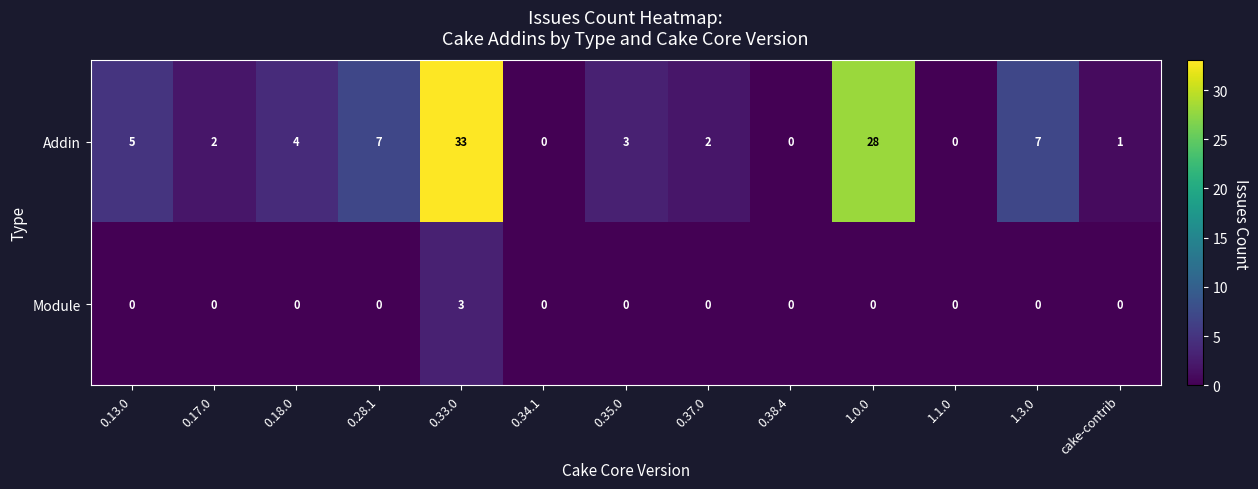

Count the Module values in the range 0 to 1.

12